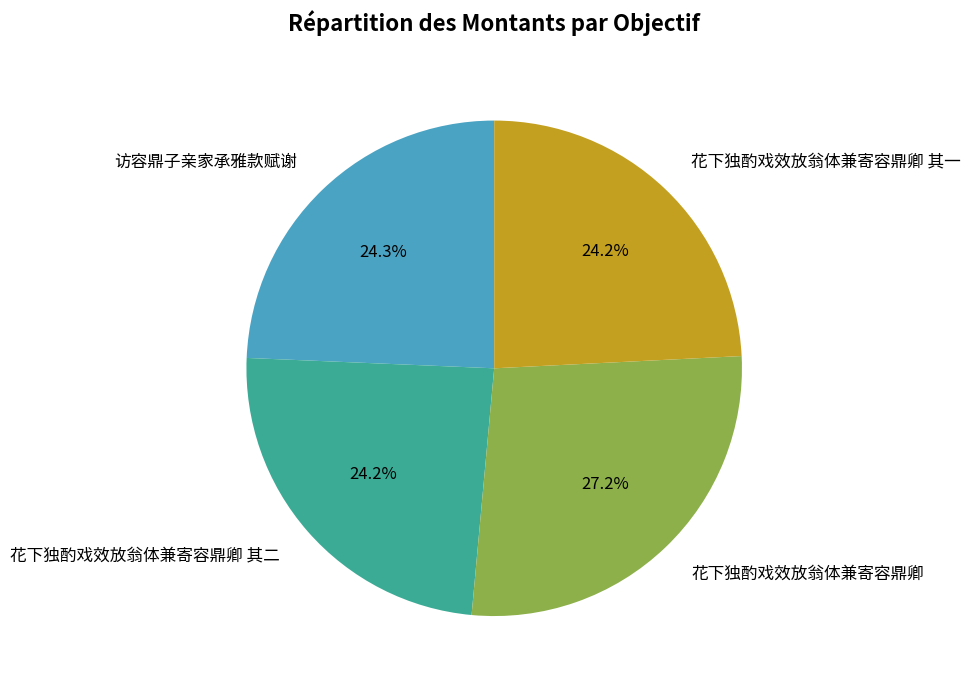

Does 花下独酌戏效放翁体兼寄容鼎卿 其一 represent more than half of the total?

No